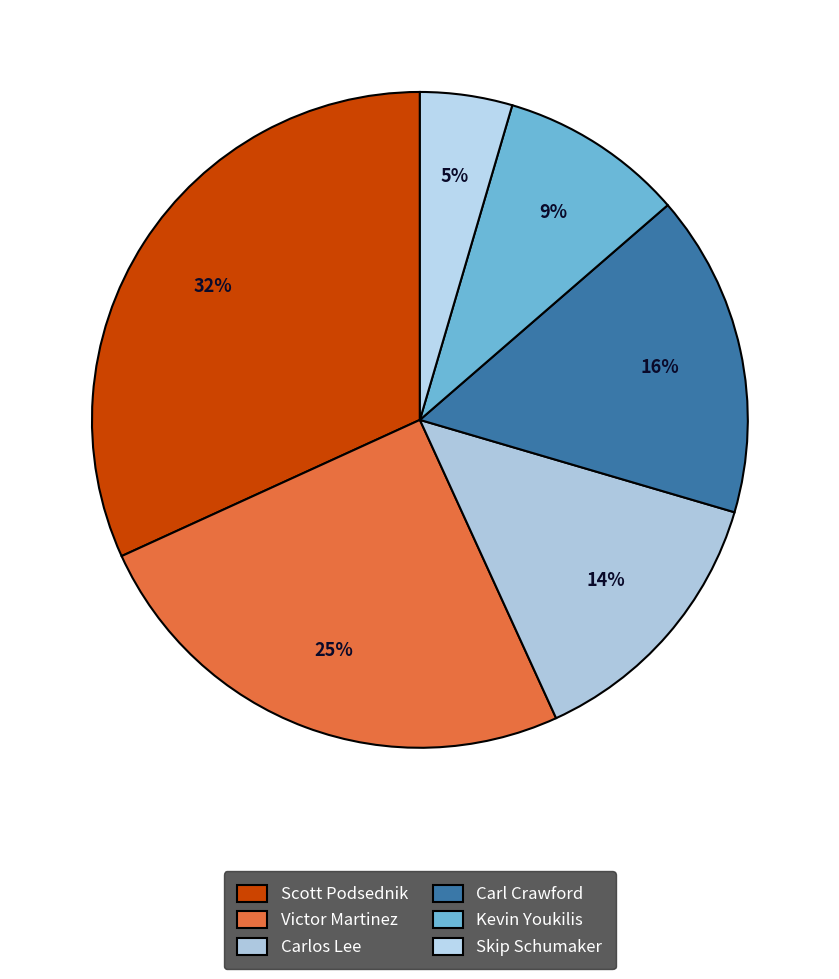

Count the number of slices in the pie.

6